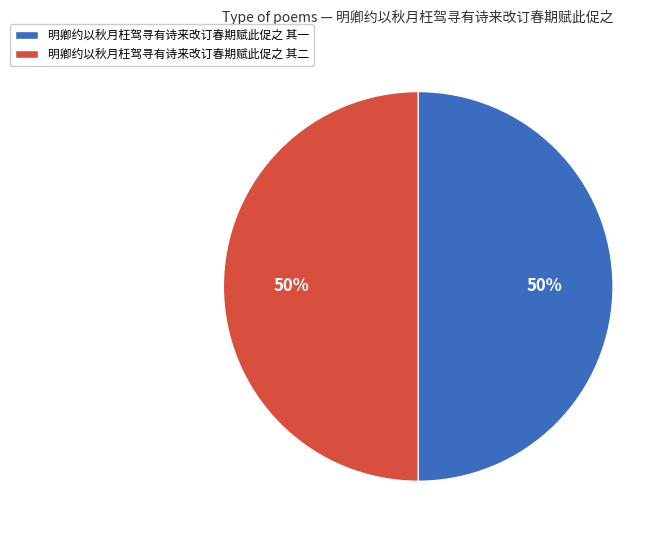

True or false: 明卿约以秋月枉驾寻有诗来改订春期赋此促之 其一 accounts for 39% of the total.

False